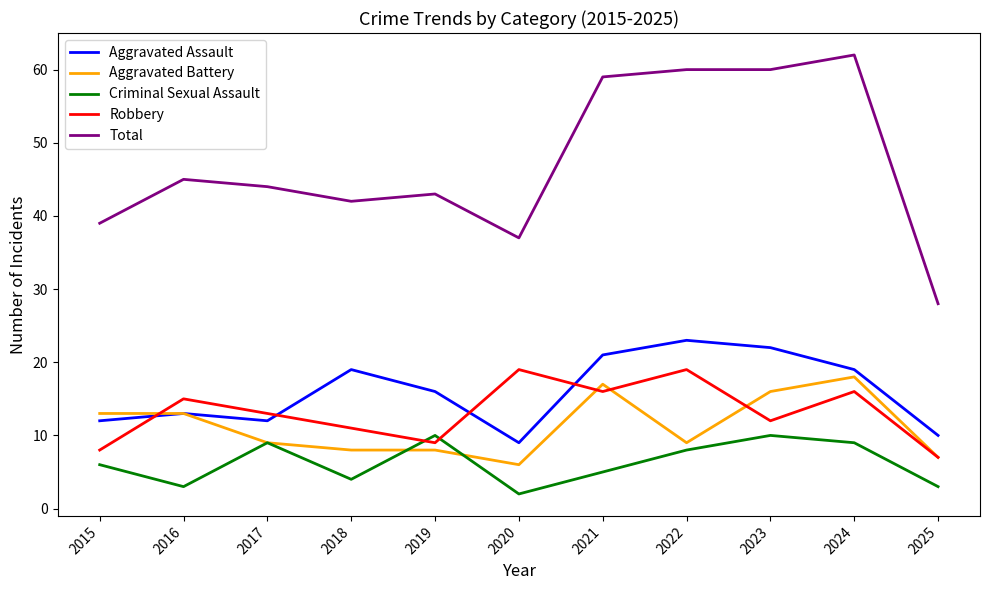

What is the spread (max minus min) of values at 2018?

38